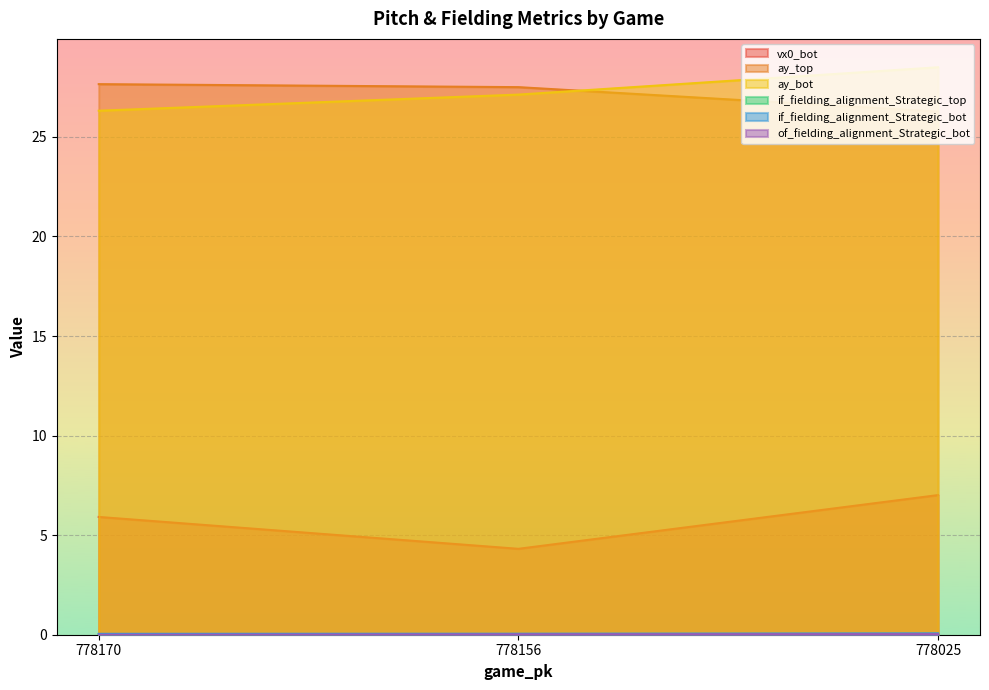

What are all the series names shown in the legend?

vx0_bot, ay_top, ay_bot, if_fielding_alignment_Strategic_top, if_fielding_alignment_Strategic_bot, of_fielding_alignment_Strategic_bot